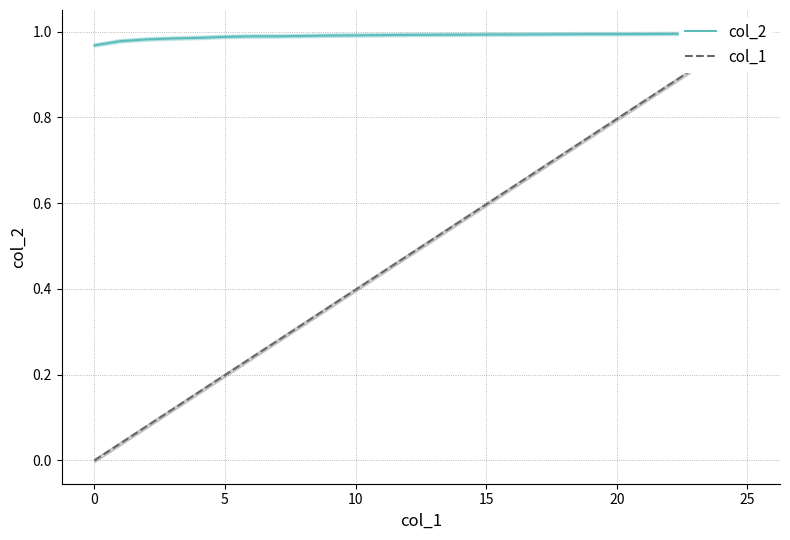

What is the difference between the second highest and minimum values in the col_1 series?

1.0